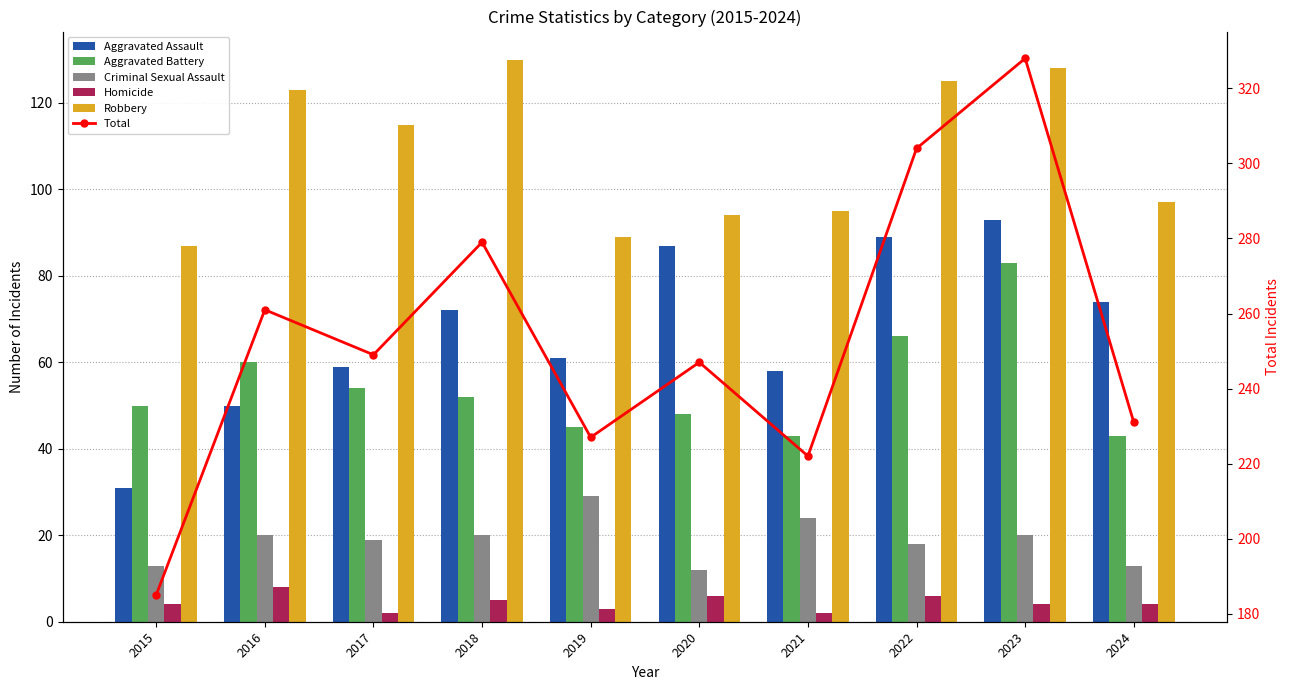

Which series has the widest spread of values?

Total